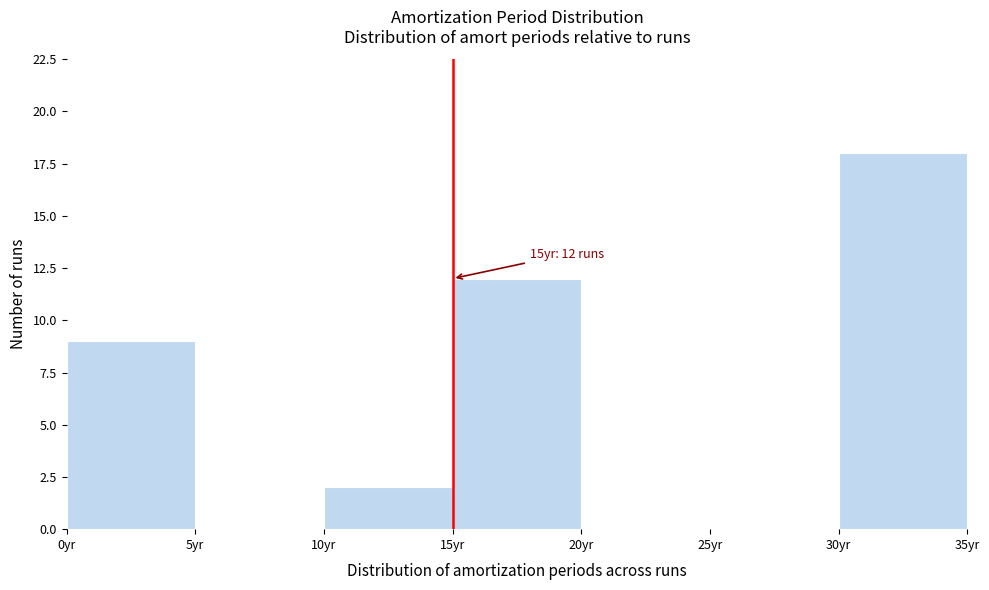

Which range on the x-axis has the tallest bar?

30 to 35